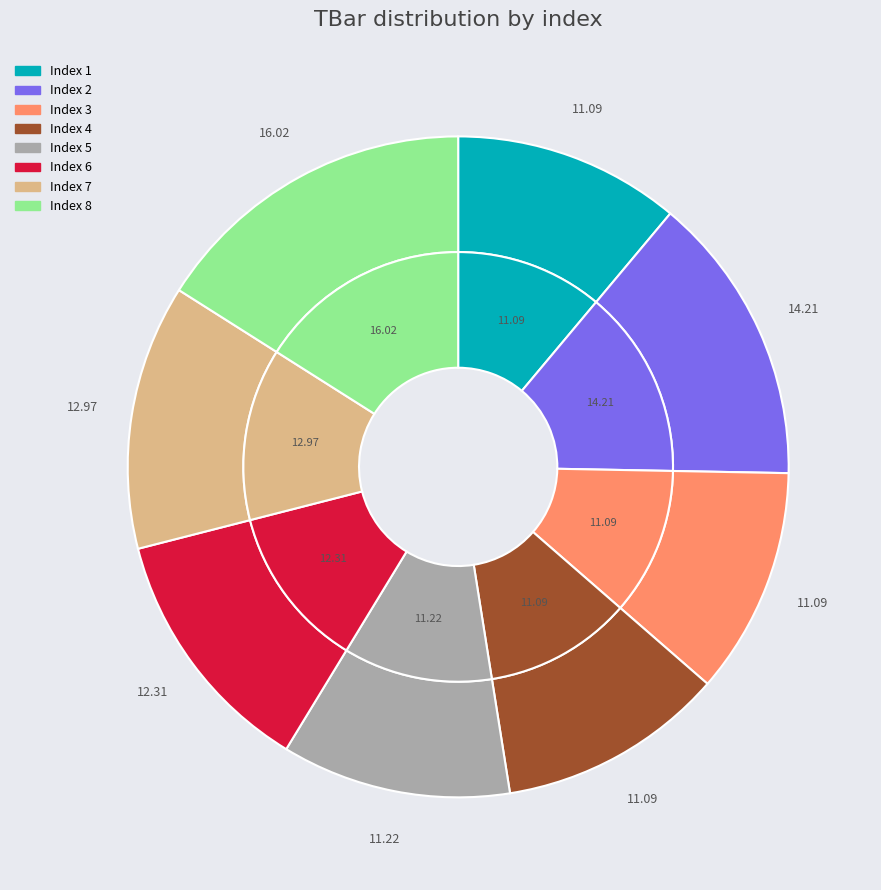

Rank the categories by value from lowest to highest.

1, 3, 4, 5, 6, 7, 2, 8